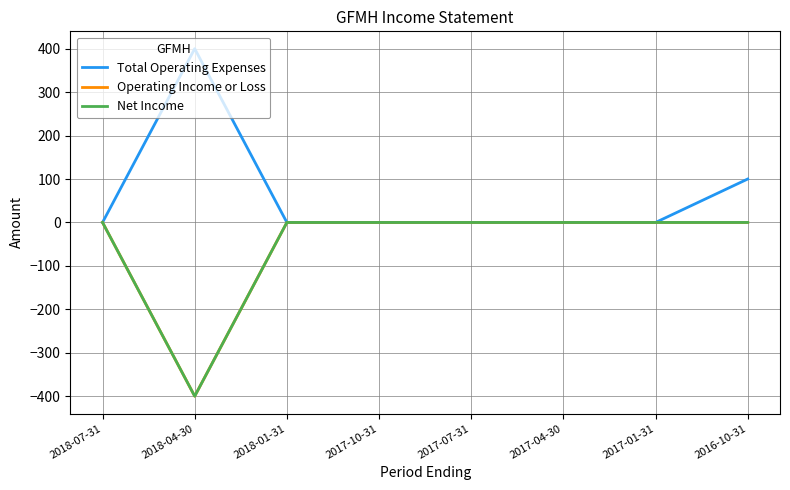

Reading left to right, what are all the values shown in this chart?

Total Operating Expenses: 2018-07-31=0	2018-04-30=400	2018-01-31=0	2017-10-31=0	2017-07-31=0	2017-04-30=0	2017-01-31=0	2016-10-31=100
Operating Income or Loss: 2018-07-31=0	2018-04-30=-400	2018-01-31=0	2017-10-31=0	2017-07-31=0	2017-04-30=0	2017-01-31=0	2016-10-31=0
Net Income: 2018-07-31=0	2018-04-30=-400	2018-01-31=0	2017-10-31=0	2017-07-31=0	2017-04-30=0	2017-01-31=0	2016-10-31=0